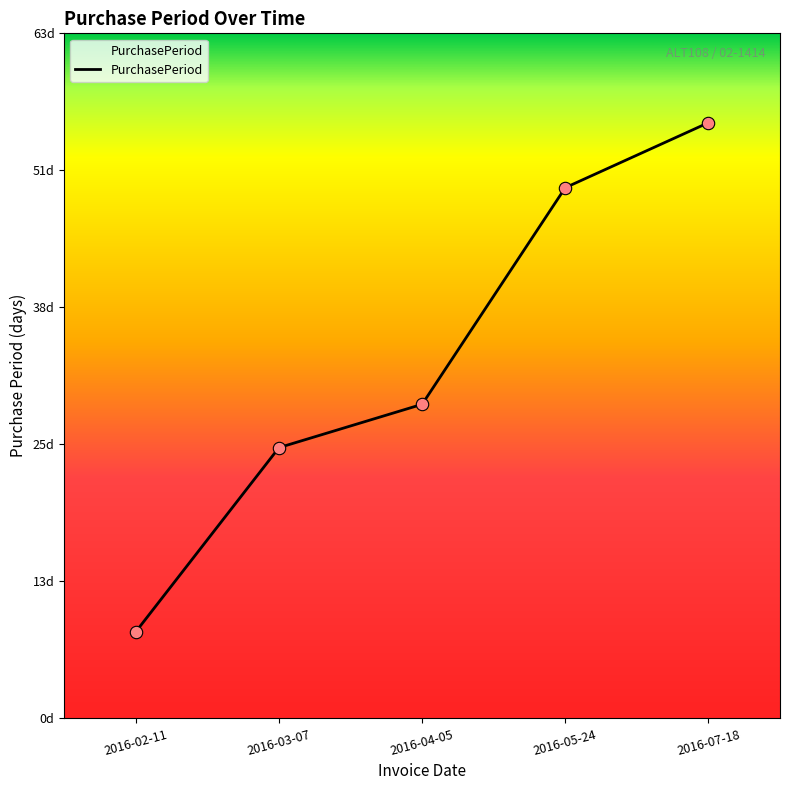

What is the change in value from 2016-04-05 to 2016-07-18?

+26